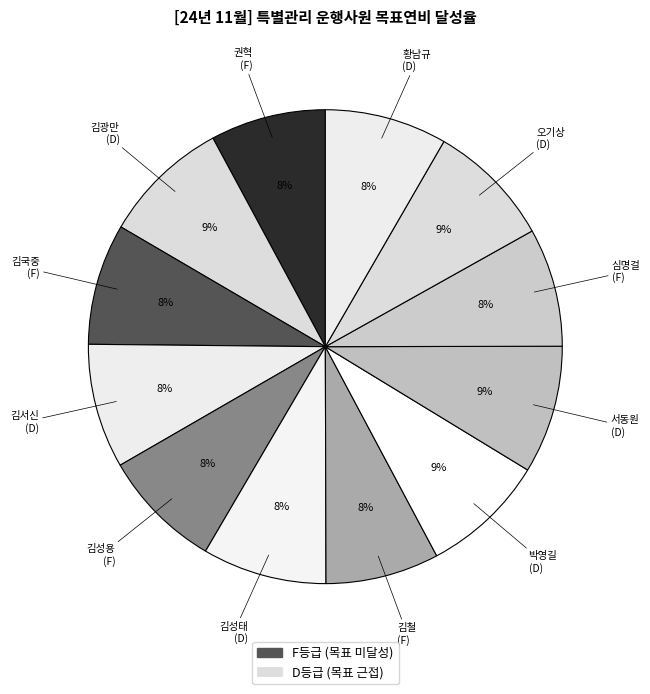

Between 김광만 and 심명걸, which is larger?

김광만